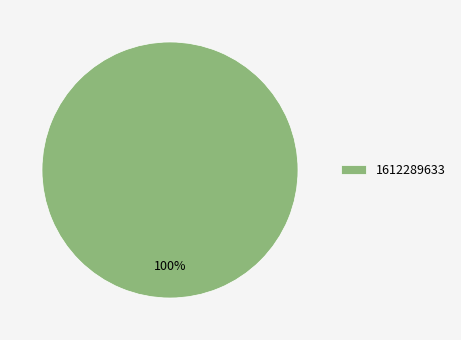

Count the number of slices in the pie.

1